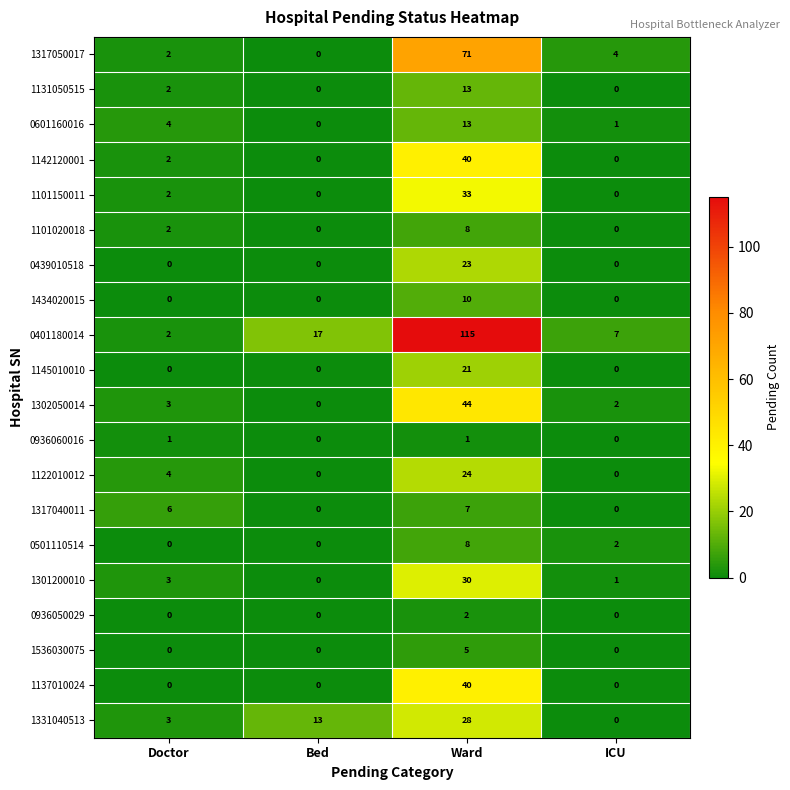

At how many categories does at least one series exceed 18?

1